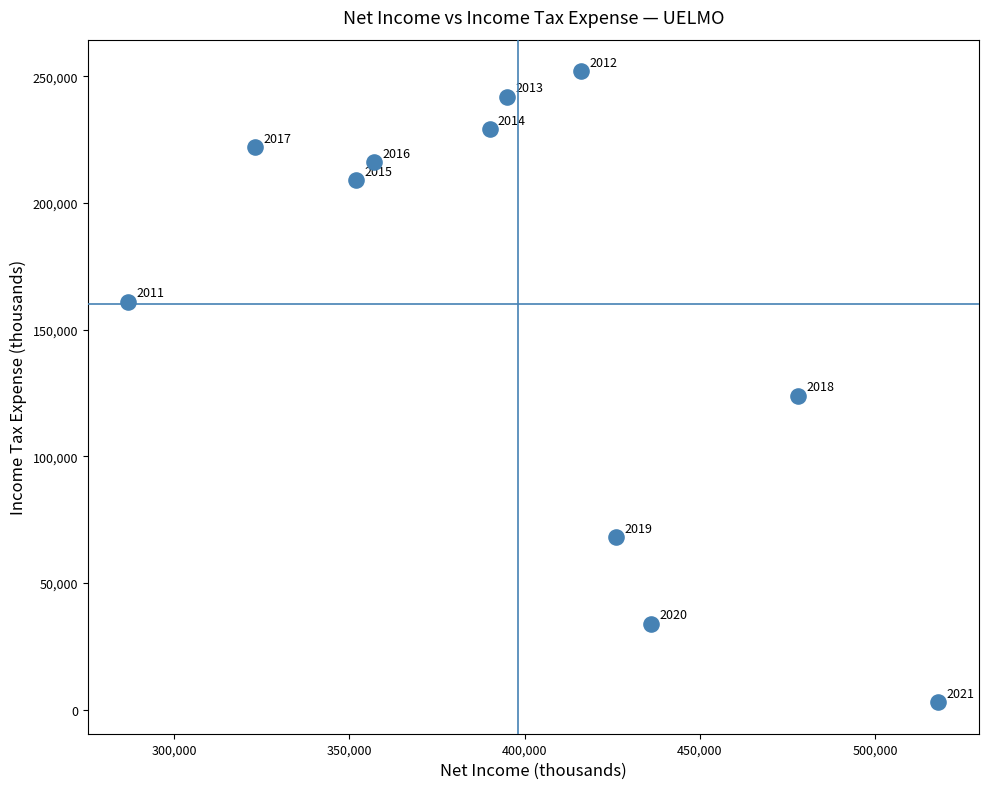

What Y value in the scatter plot is closest to 127500?

124000